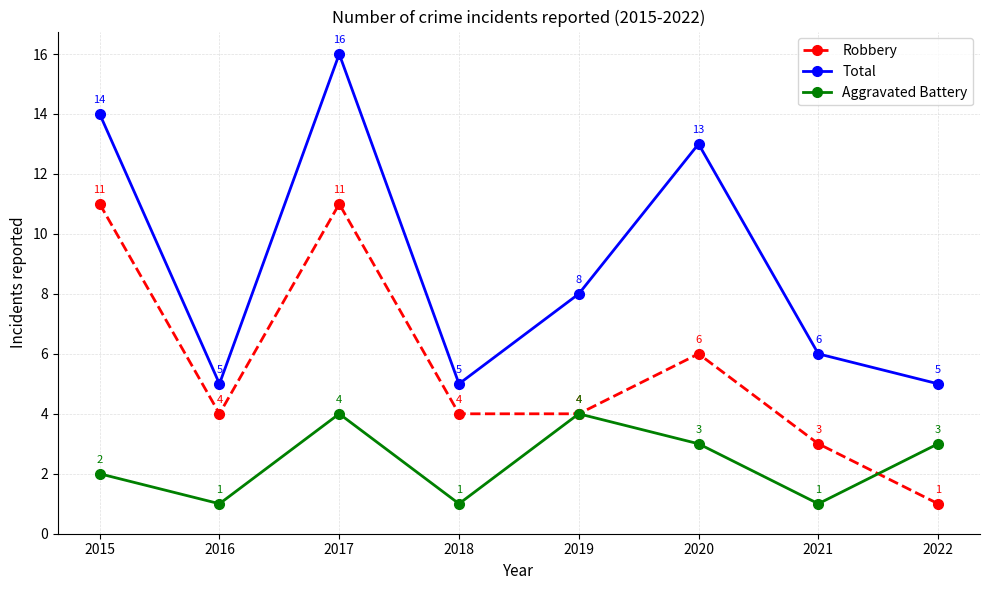

True or false: Aggravated Battery and Total intersect in this chart.

False